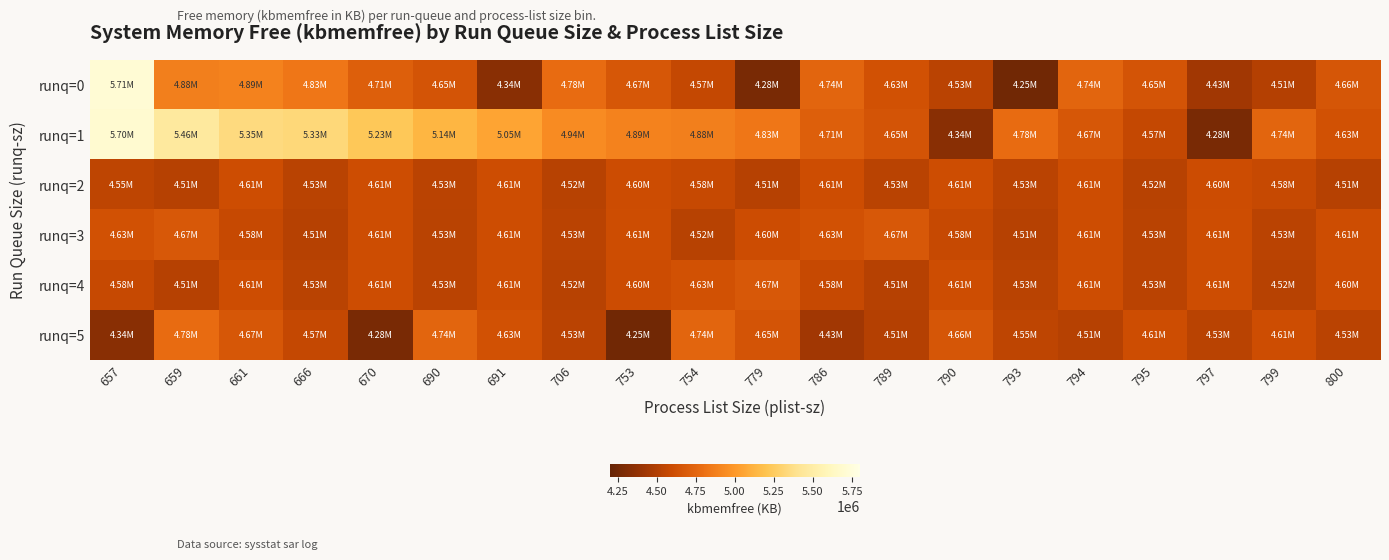

Rank the series by their maximum value, from lowest to highest.

runq=2, runq=3, runq=4, runq=5, runq=1, runq=0